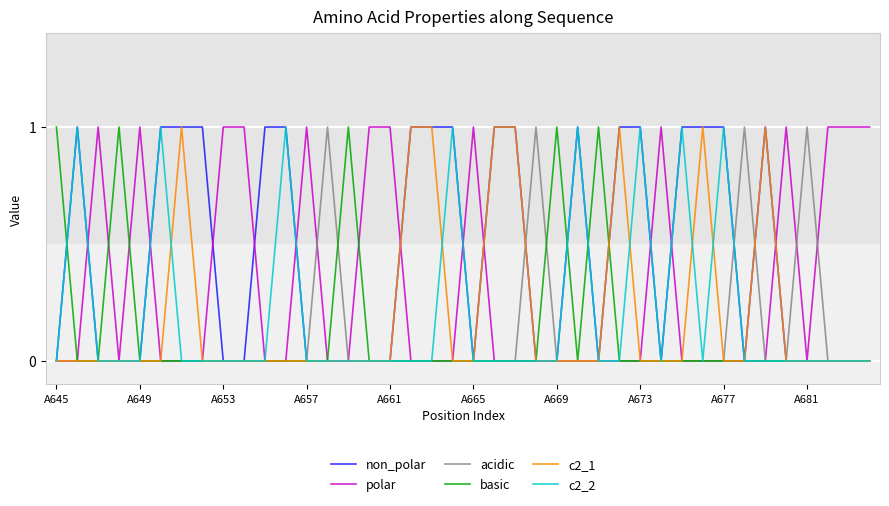

Reading left to right, transcribe all the data shown in this chart.

non_polar: 0	1	0	0	0	1	1	1	0	0	1	1	0	0	0	0	0	1	1	1	0	1	1	0	0	1	0	1	1	0	1	1	1	0	1	0	0	0	0	0
polar: 0	0	1	0	1	0	0	0	1	1	0	0	1	0	0	1	1	0	0	0	1	0	0	0	0	0	0	0	0	1	0	0	0	0	0	1	0	1	1	1
acidic: 0	0	0	0	0	0	0	0	0	0	0	0	0	1	0	0	0	0	0	0	0	0	0	1	0	0	0	0	0	0	0	0	0	1	0	0	1	0	0	0
basic: 1	0	0	1	0	0	0	0	0	0	0	0	0	0	1	0	0	0	0	0	0	0	0	0	1	0	1	0	0	0	0	0	0	0	0	0	0	0	0	0
c2_1: 0	0	0	0	0	0	1	0	0	0	0	0	0	0	0	0	0	1	1	0	0	1	1	0	0	0	0	1	0	0	0	1	0	0	1	0	0	0	0	0
c2_2: 0	1	0	0	0	1	0	0	0	0	0	1	0	0	0	0	0	0	0	1	0	0	0	0	0	1	0	0	1	0	1	0	1	0	0	0	0	0	0	0